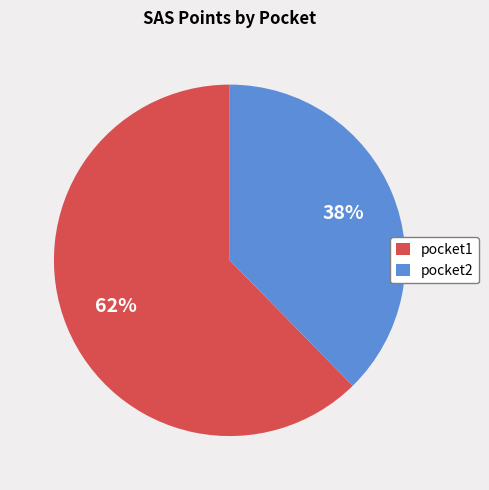

Is it true that pocket1 is 62% of the pie?

True